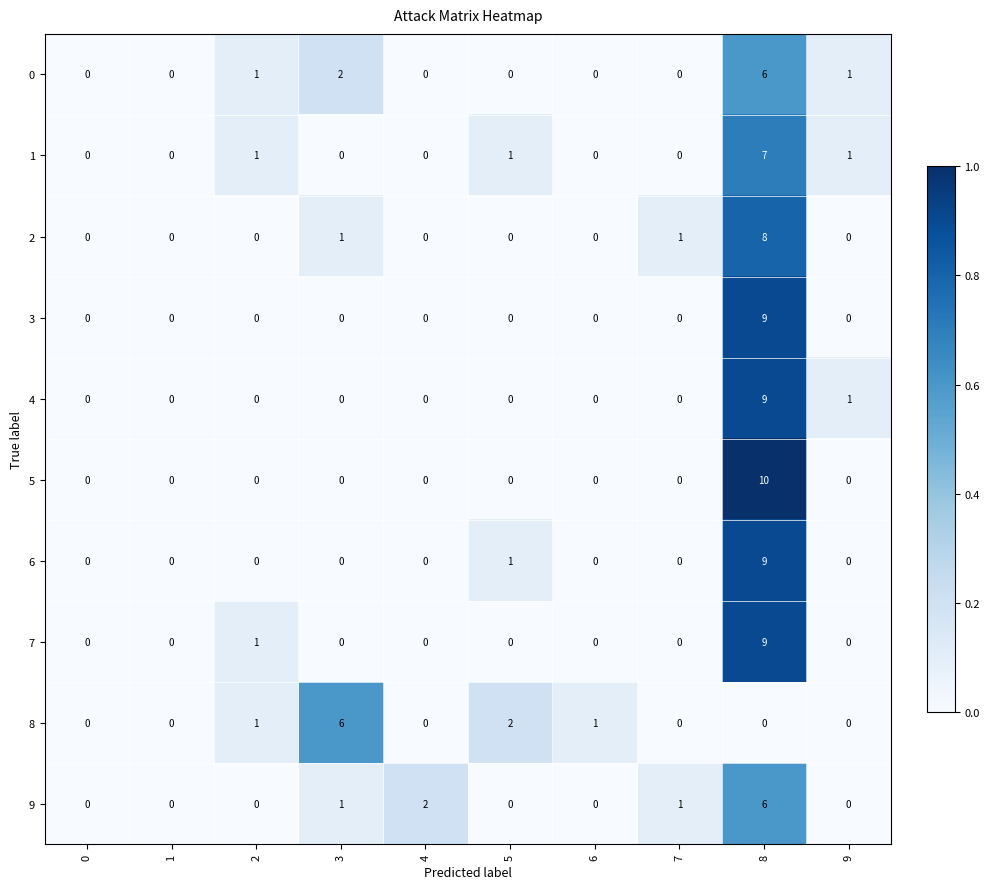

What is the spread (max minus min) of values at 5?

2